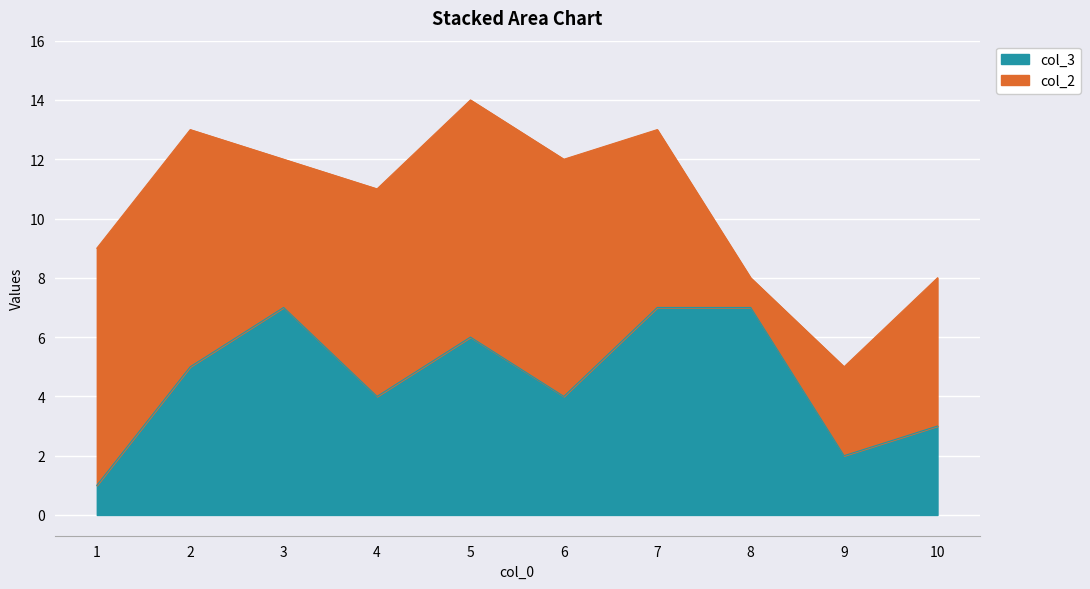

Rank the categories by value from lowest to highest.

1, 9, 10, 4, 6, 2, 5, 3, 7, 8